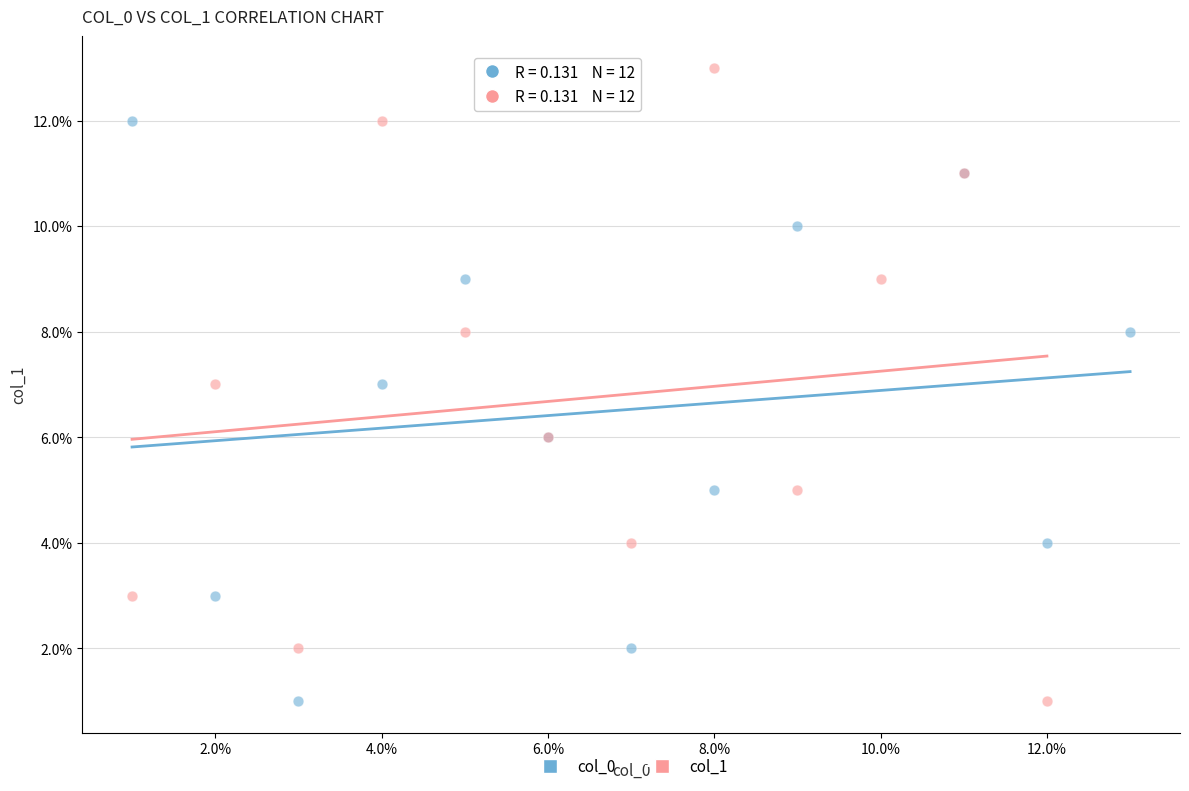

Which series contains the highest Y value?

col_1